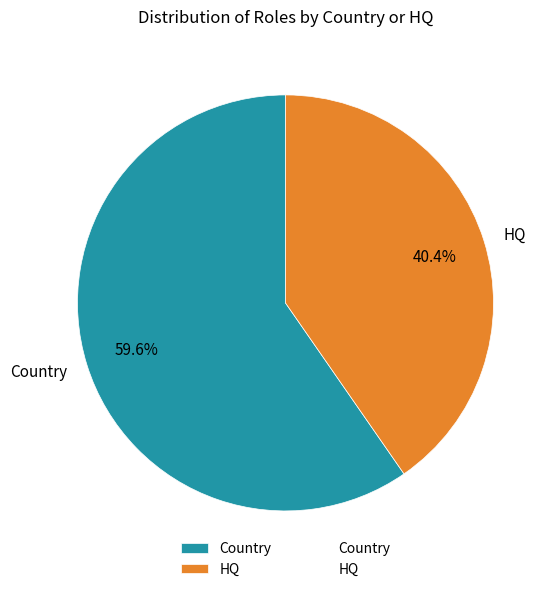

Which slice represents more than half of the pie?

Country